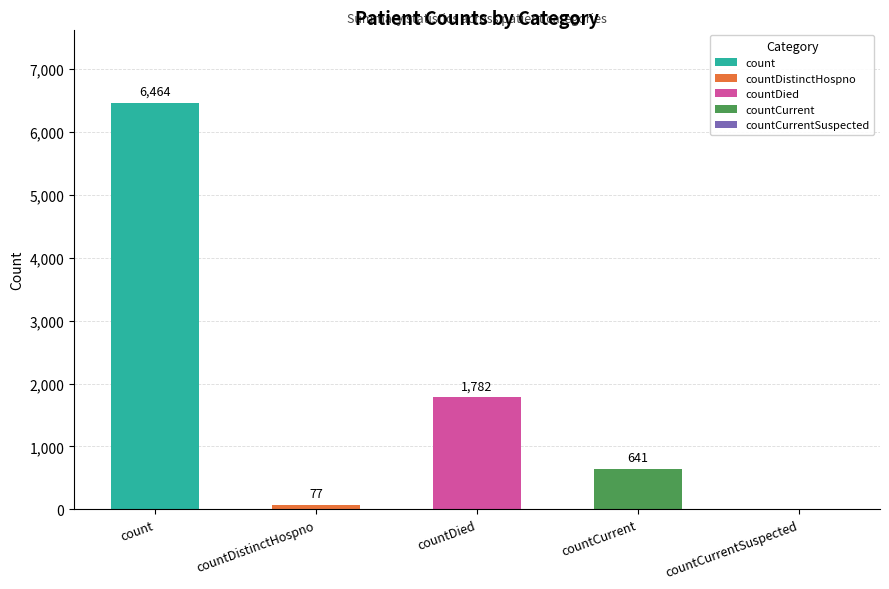

At which label is the value closest to 3232?

countDied